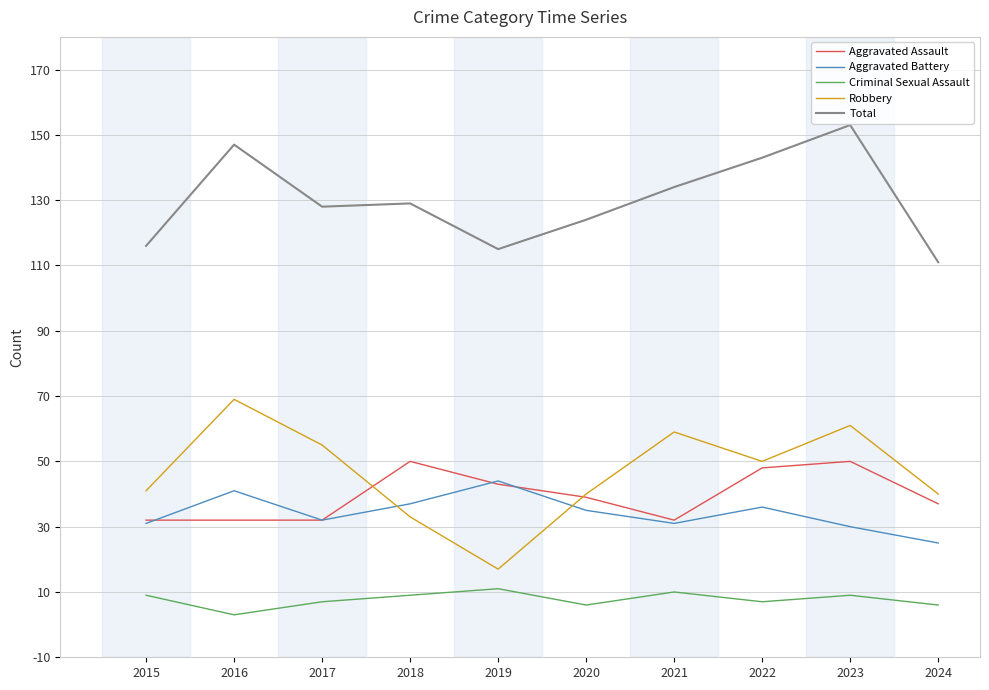

In Criminal Sexual Assault, how many points are lower than both neighbors (excluding endpoints)?

3